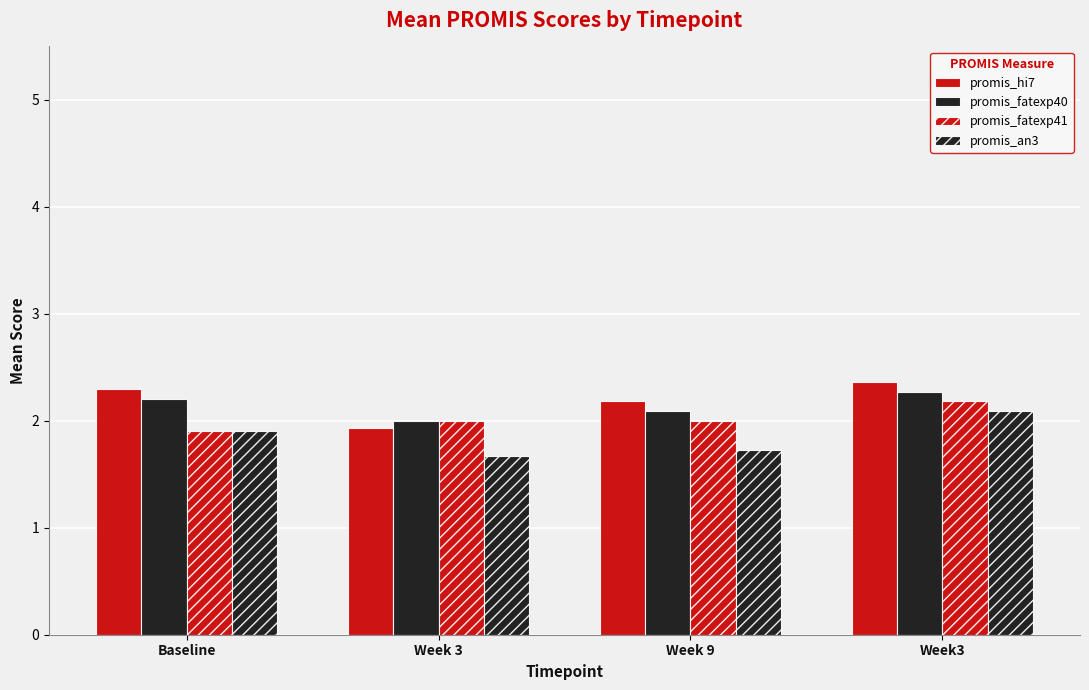

How many promis_fatexp40 values are between 2 and 3?

4